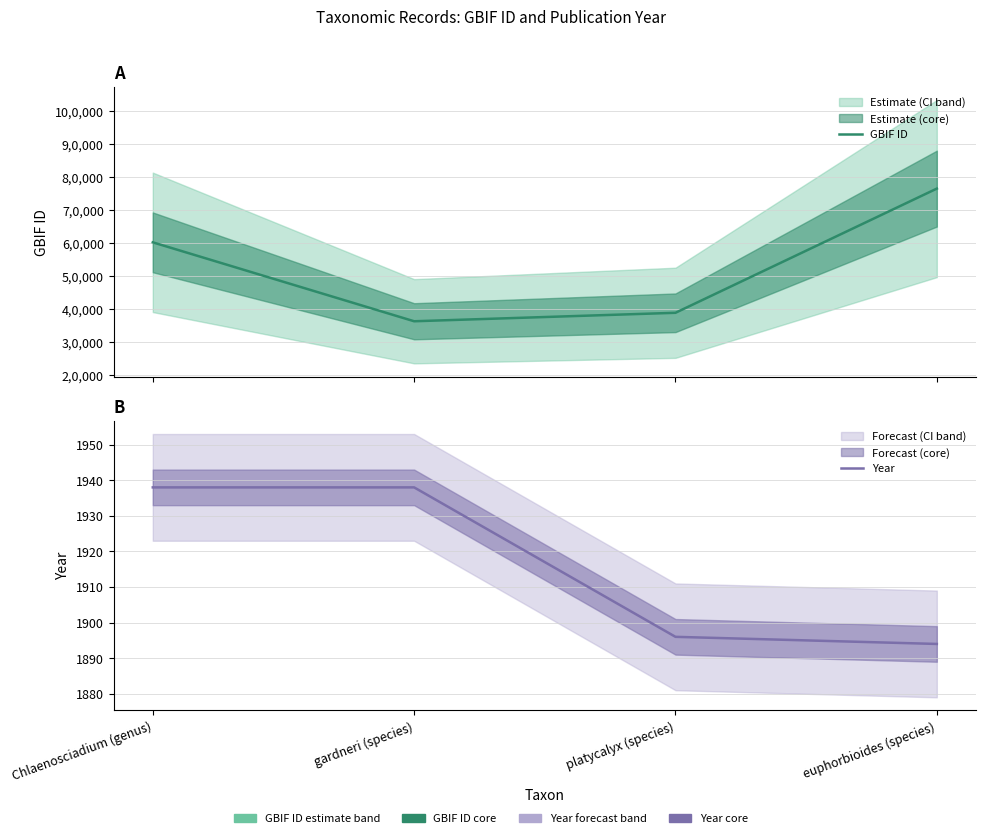

What is the difference between the highest and lowest values at euphorbioides (species)?

7650869